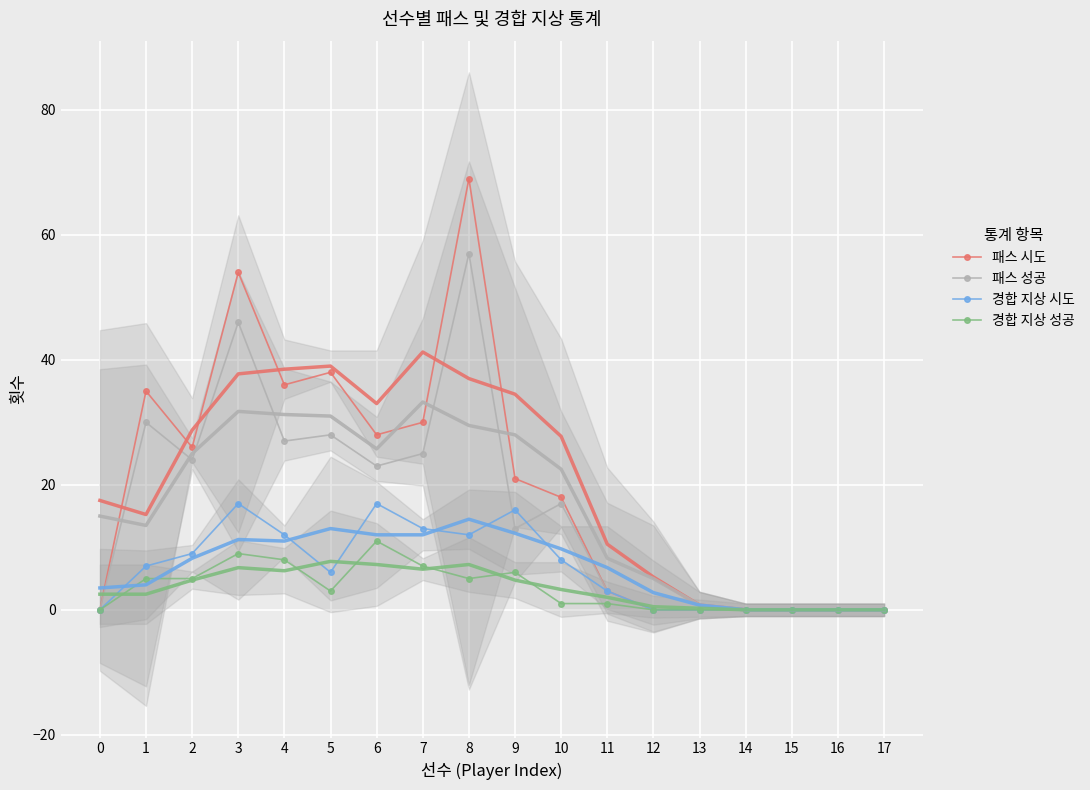

Where is the first local minimum for 경합 지상 성공?

5